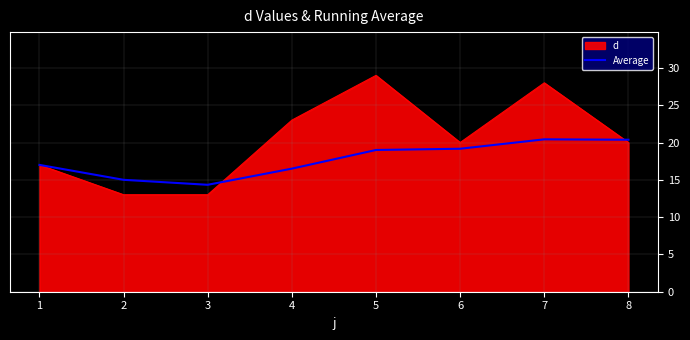

What is the difference between the highest and lowest values at 5?

10.0